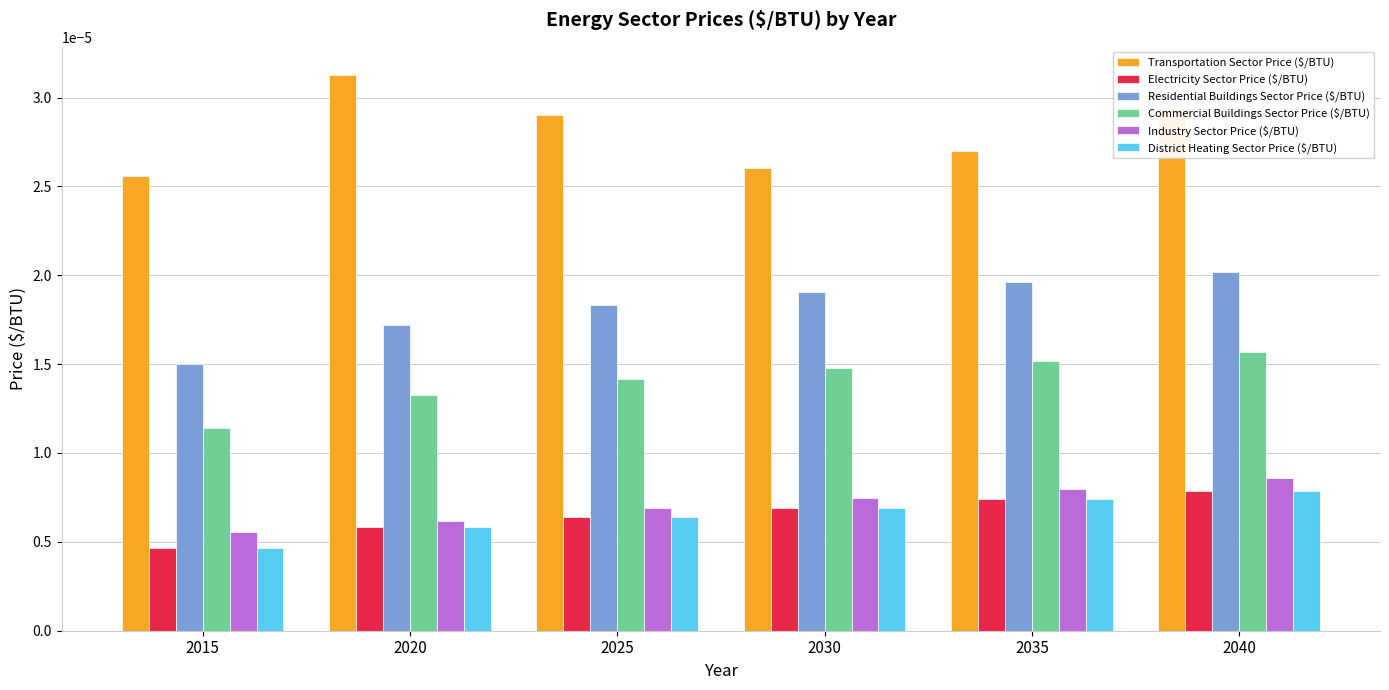

Count the District Heating Sector Price ($/BTU) values in the range 0 to 1.

6